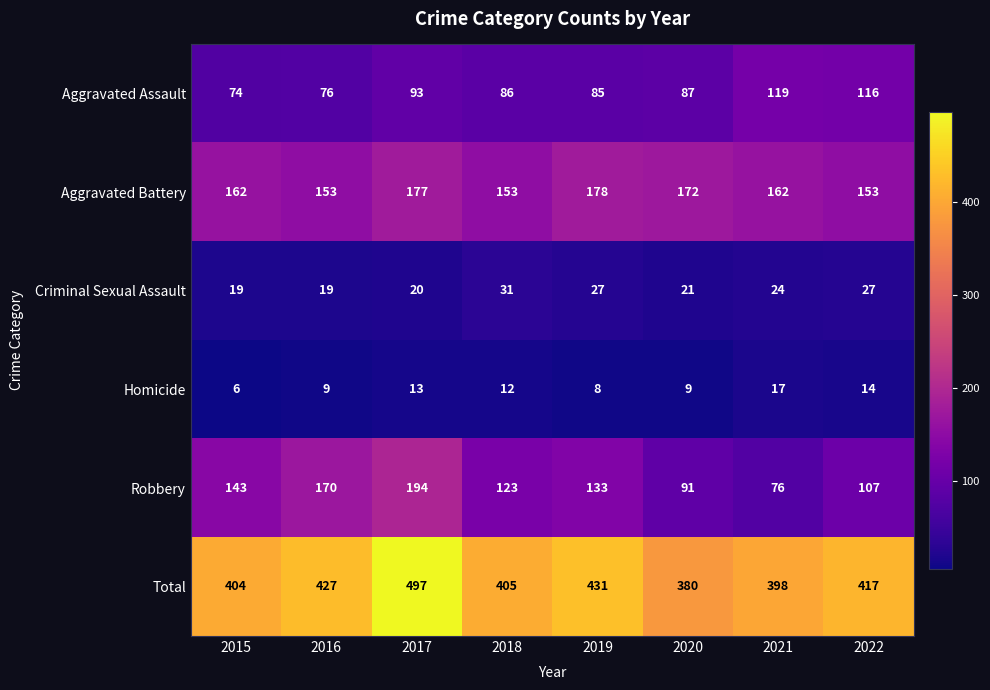

At which category is the sum across all series the highest?

2017